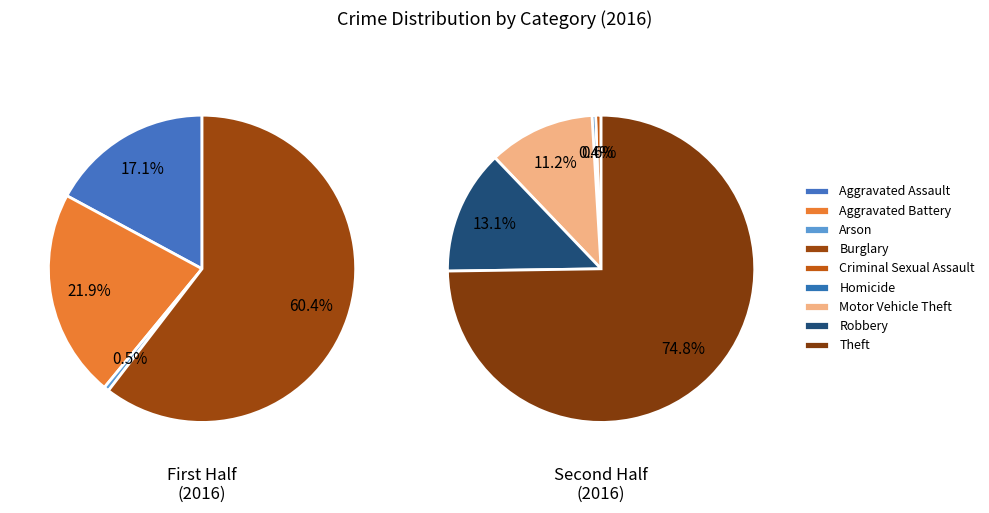

Count the number of slices in the pie.

9